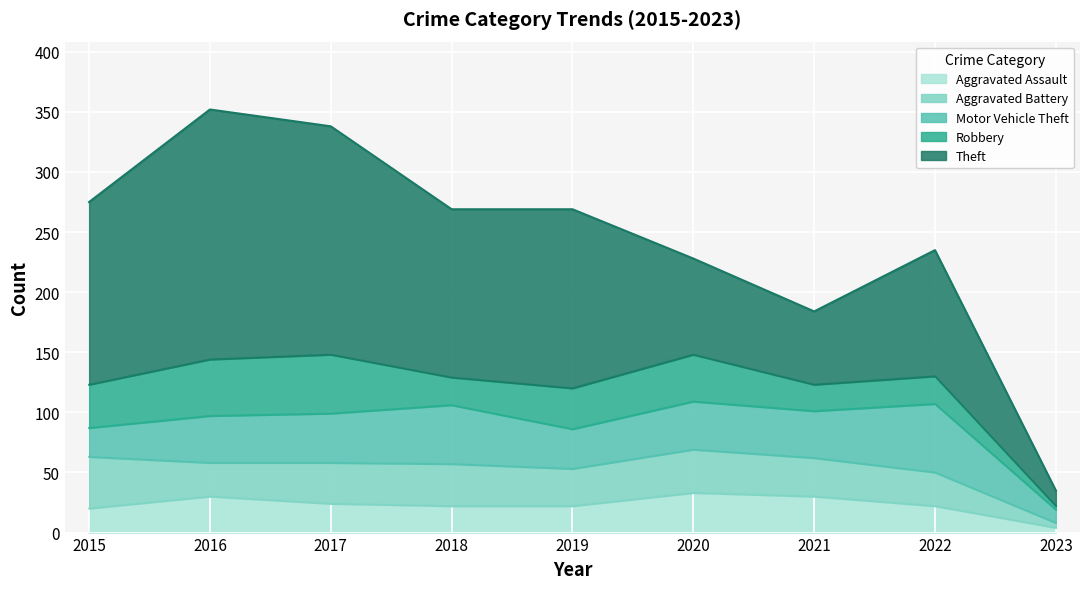

Rank the categories by Total value from lowest to highest.

2023, 2021, 2020, 2022, 2018, 2019, 2015, 2017, 2016